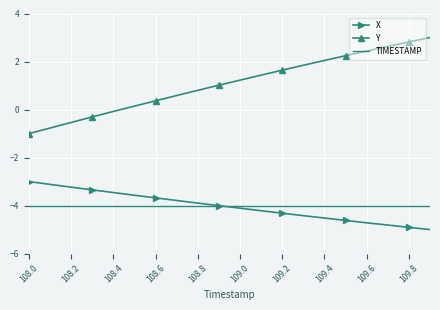

True or false: TIMESTAMP and X intersect in this chart.

True